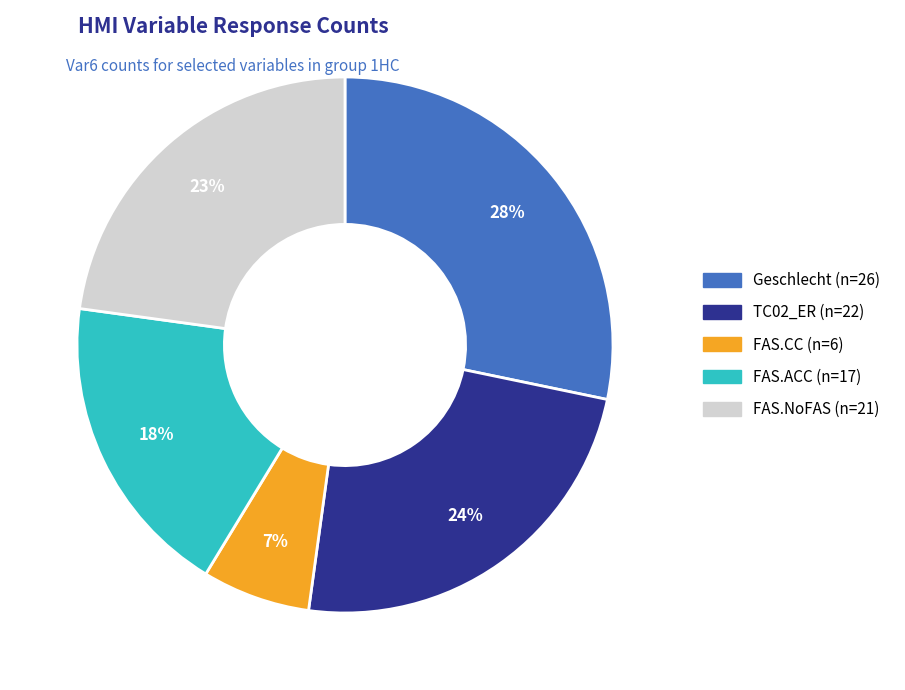

Count the number of slices in the pie.

5